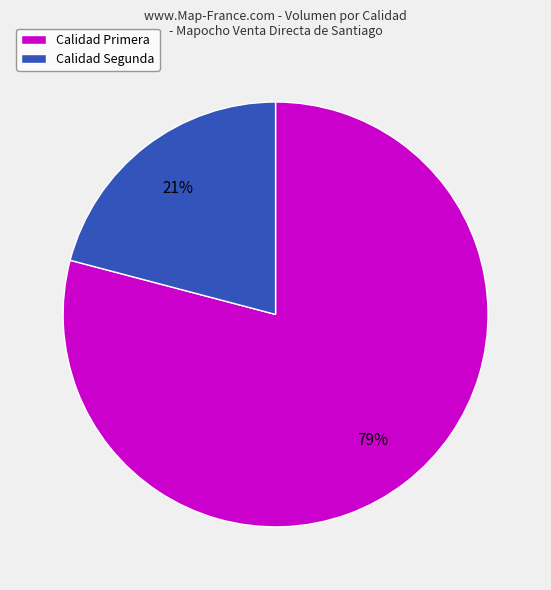

Does any single category account for the majority?

Yes